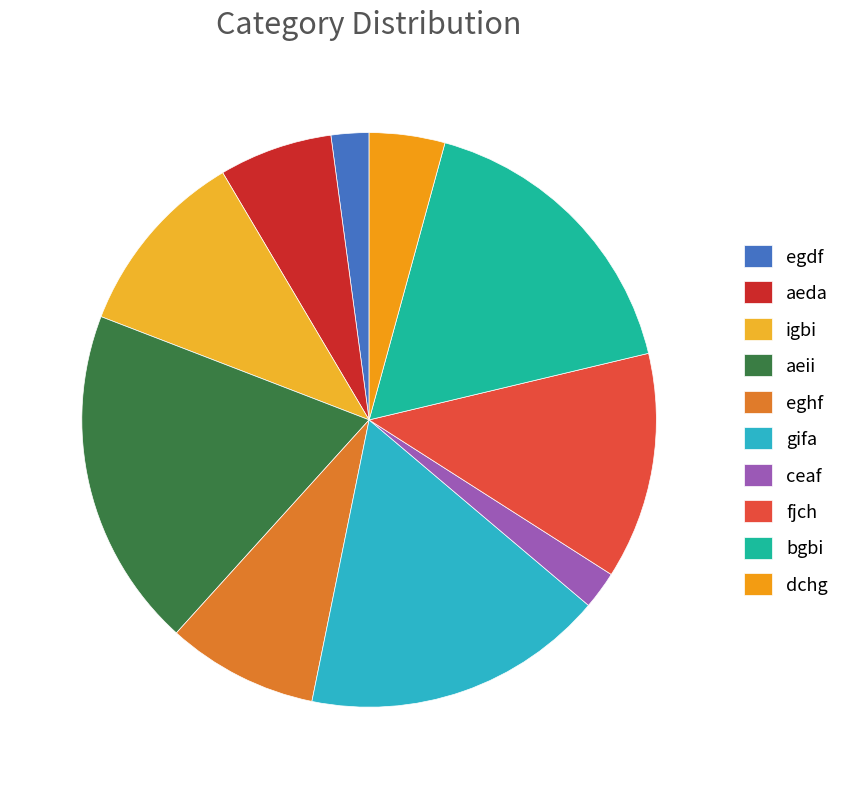

How many slices are in this pie chart?

10